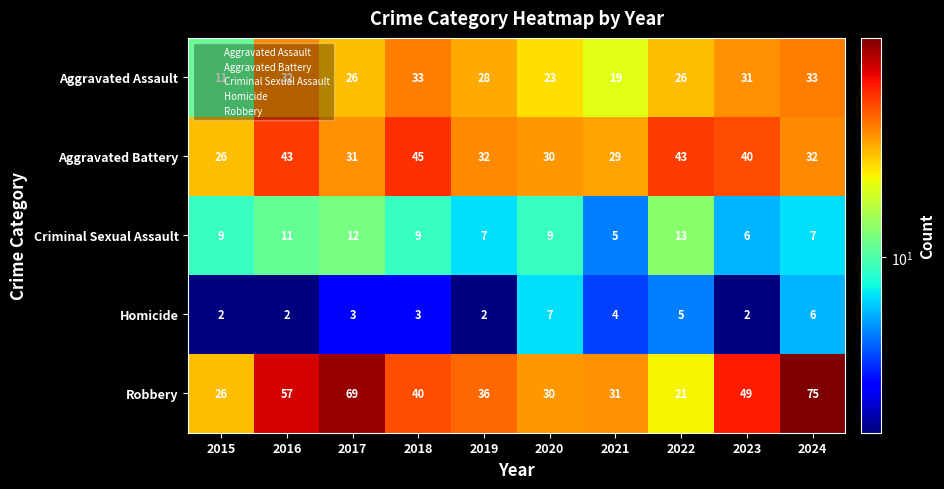

What is the average value of the Aggravated Assault series?

26